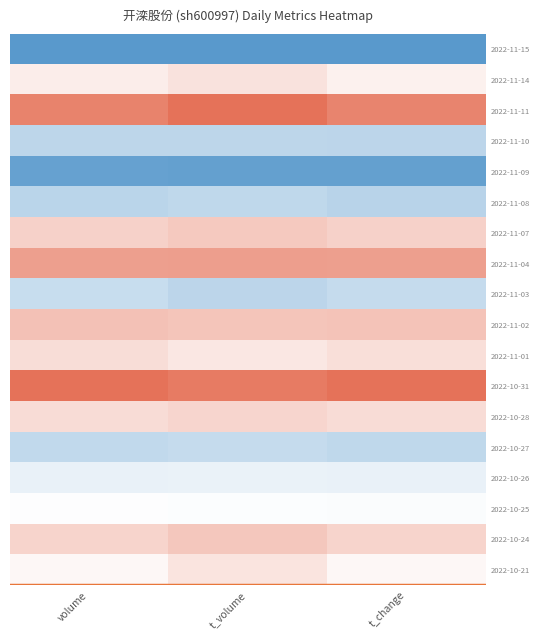

What is the smallest value displayed?

-1.0